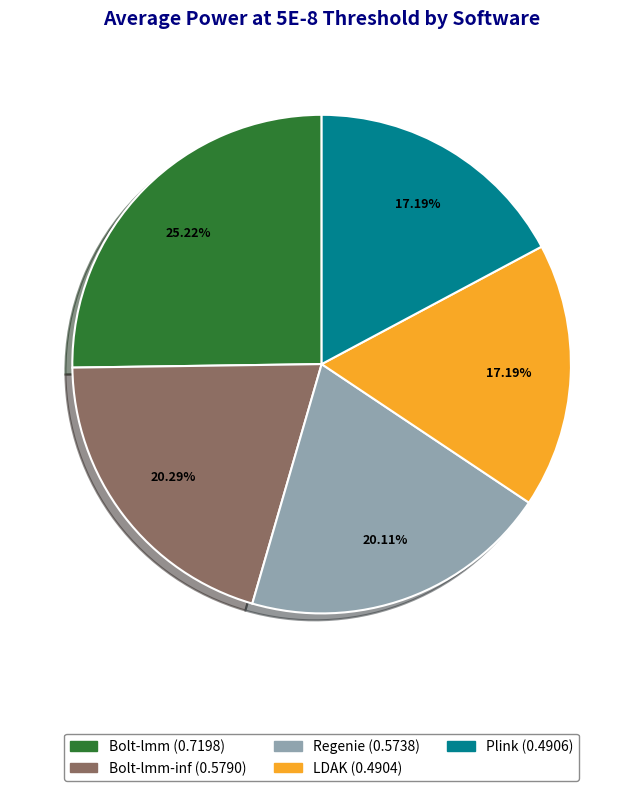

Count the number of slices in the pie.

5